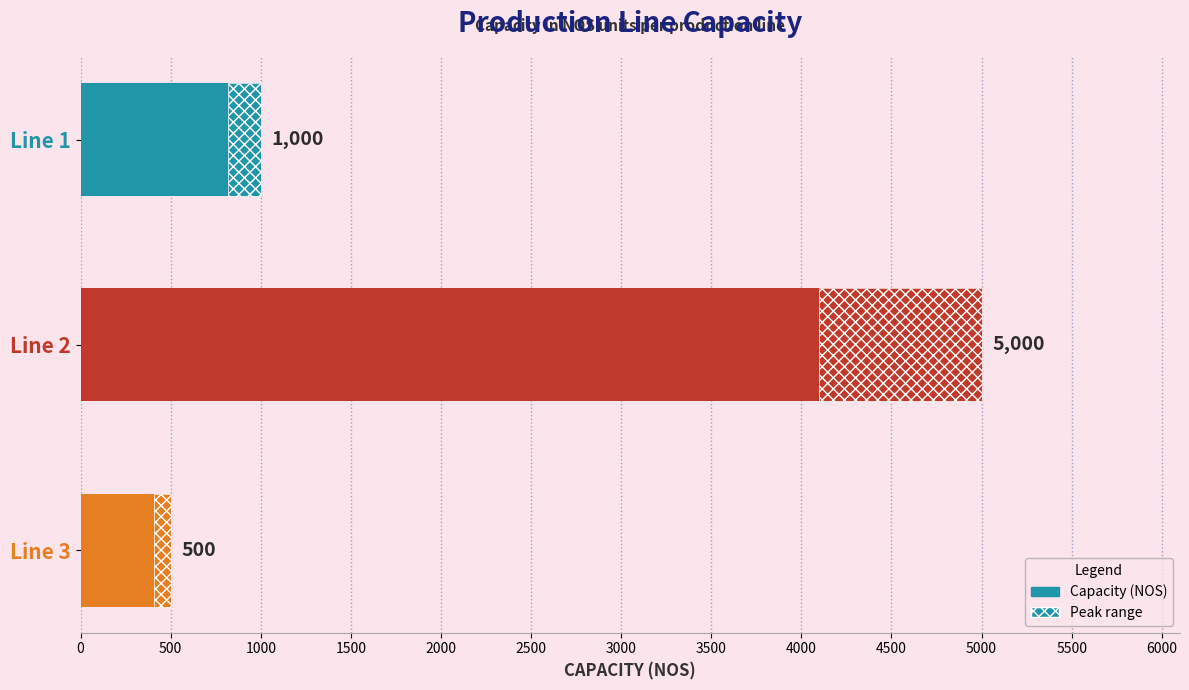

What is the sum of all values?

6500